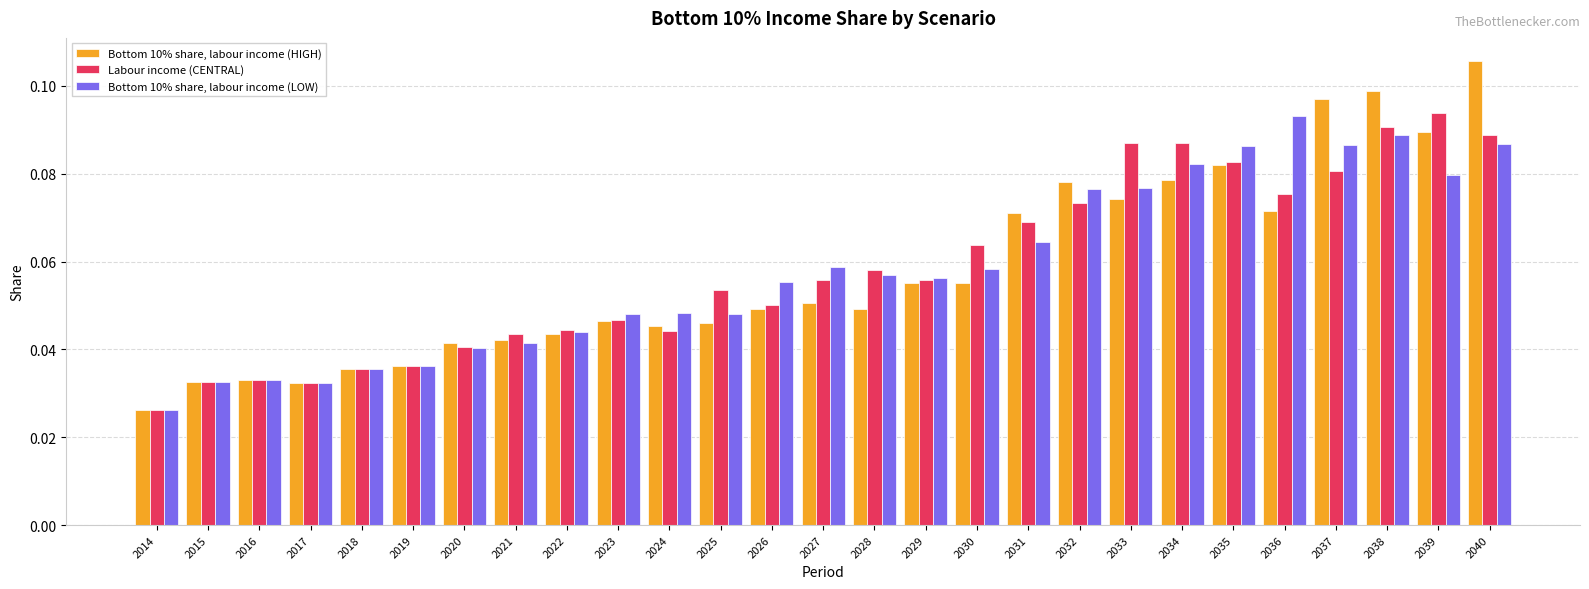

Which category has the lowest value across all series?

2014